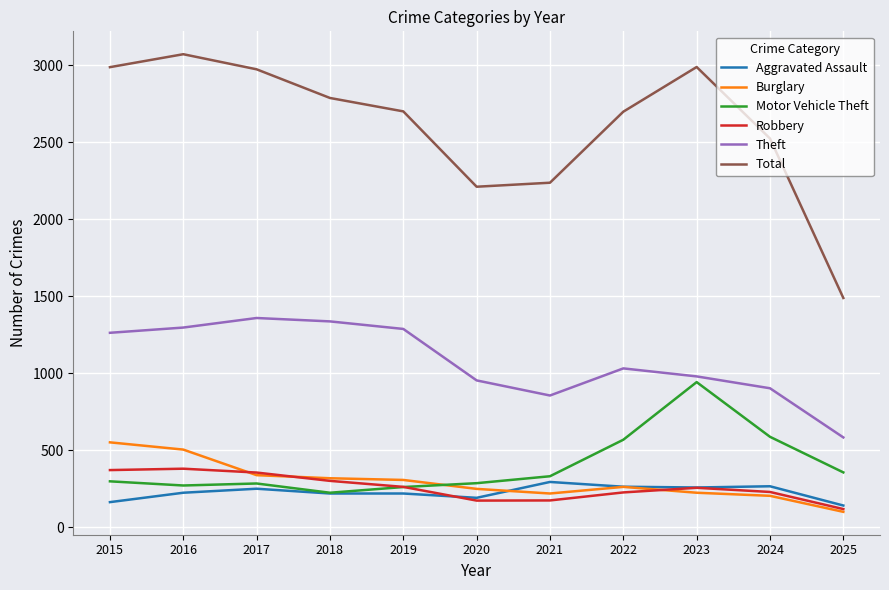

What are all the series names shown in the legend?

Aggravated Assault, Burglary, Motor Vehicle Theft, Robbery, Theft, Total